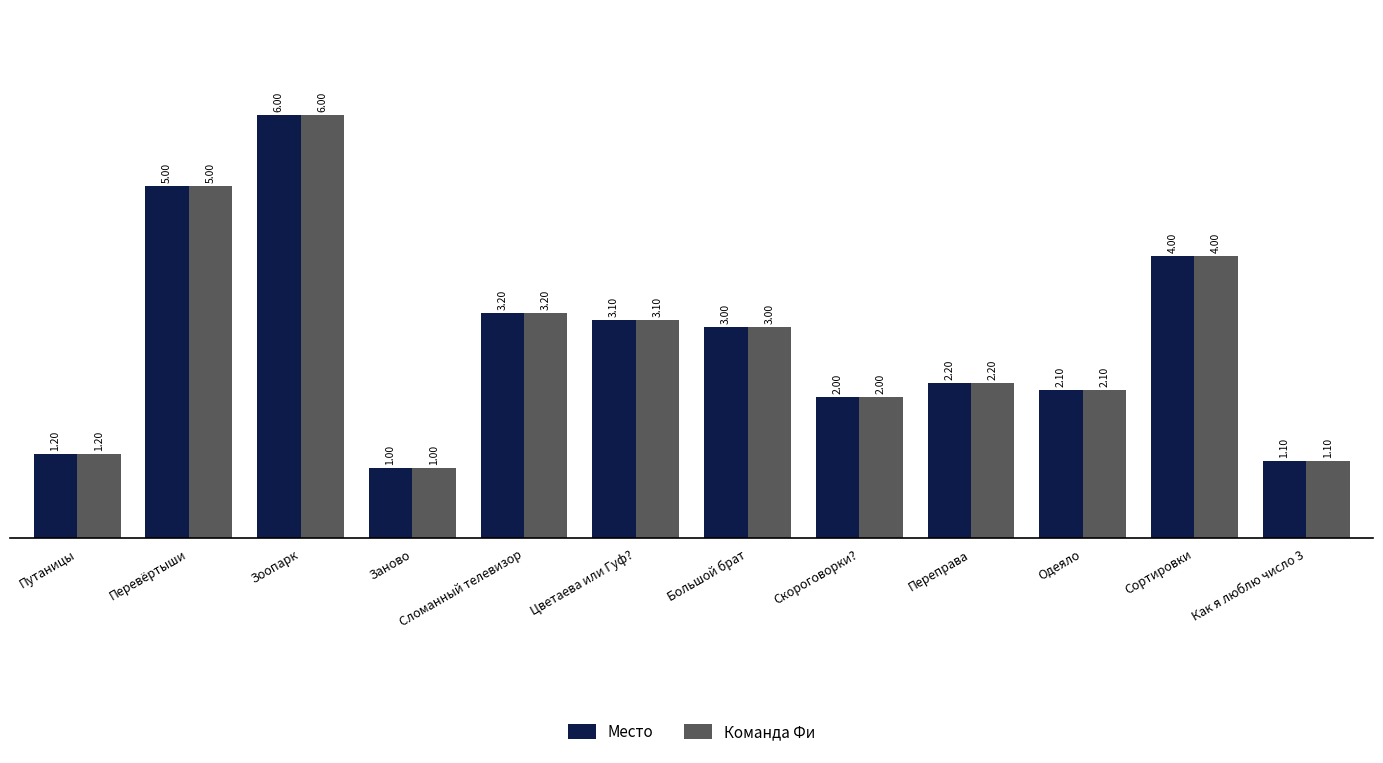

What is the total value across all series at Цветаева или Гуф??

6.2